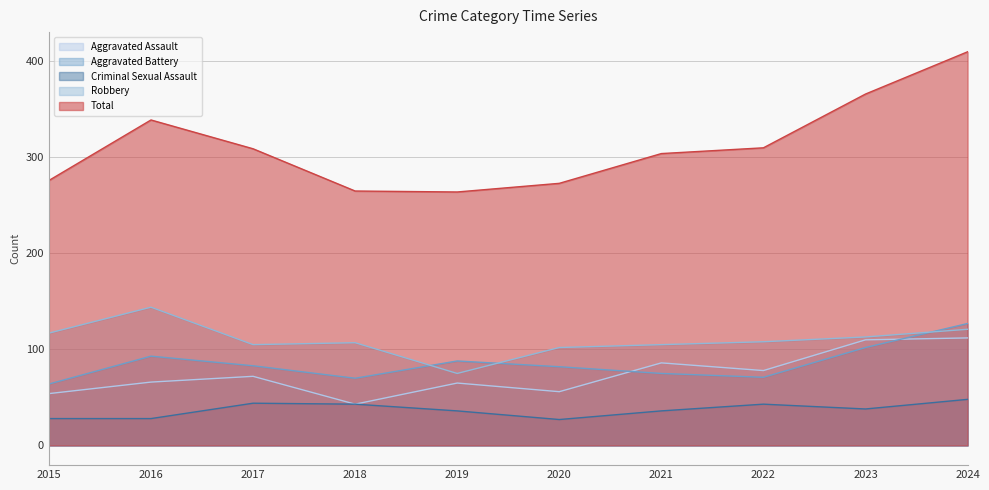

Which category has the highest value in the Aggravated Battery series?

2024